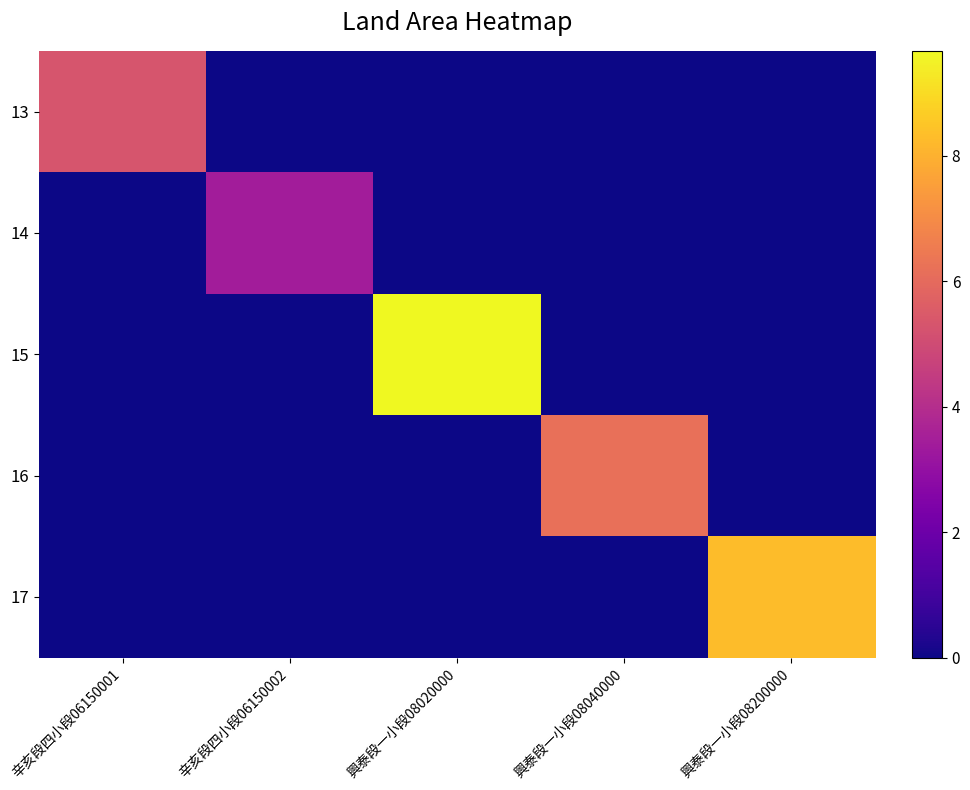

What is the maximum value shown in the chart?

9.7